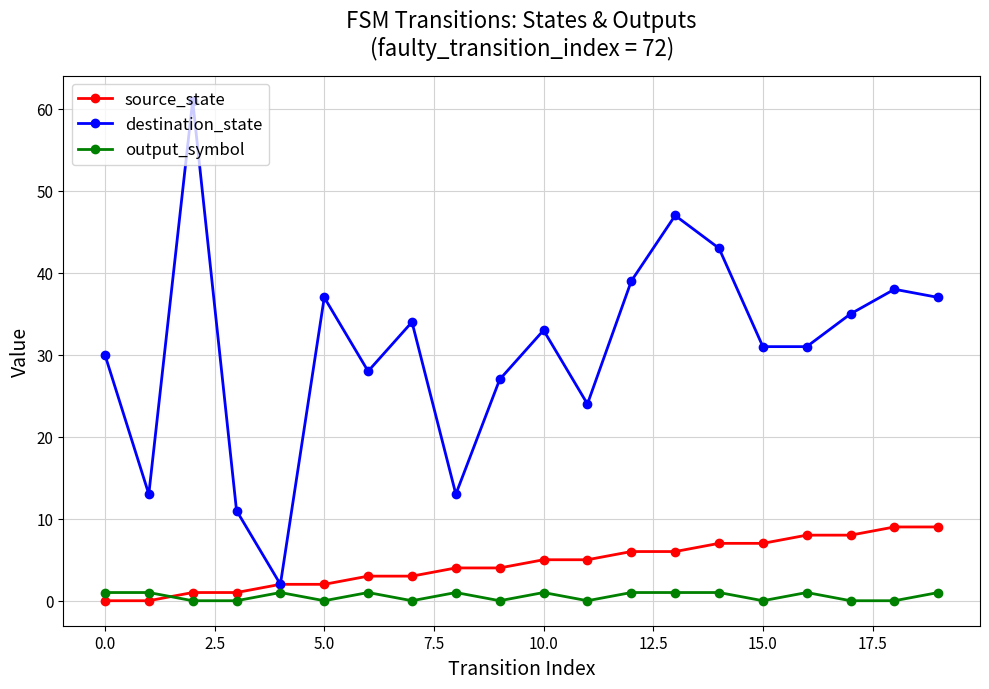

List the series in order of their peak value, lowest first.

output_symbol, source_state, destination_state